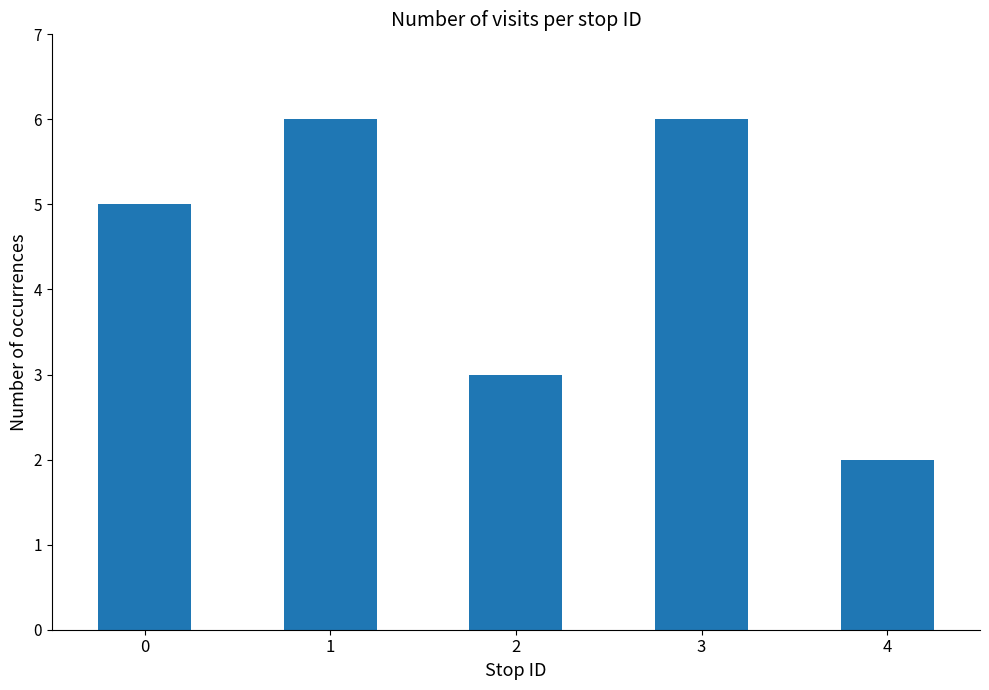

Approximately how many times larger is the value at 0 compared to 1?

0.8